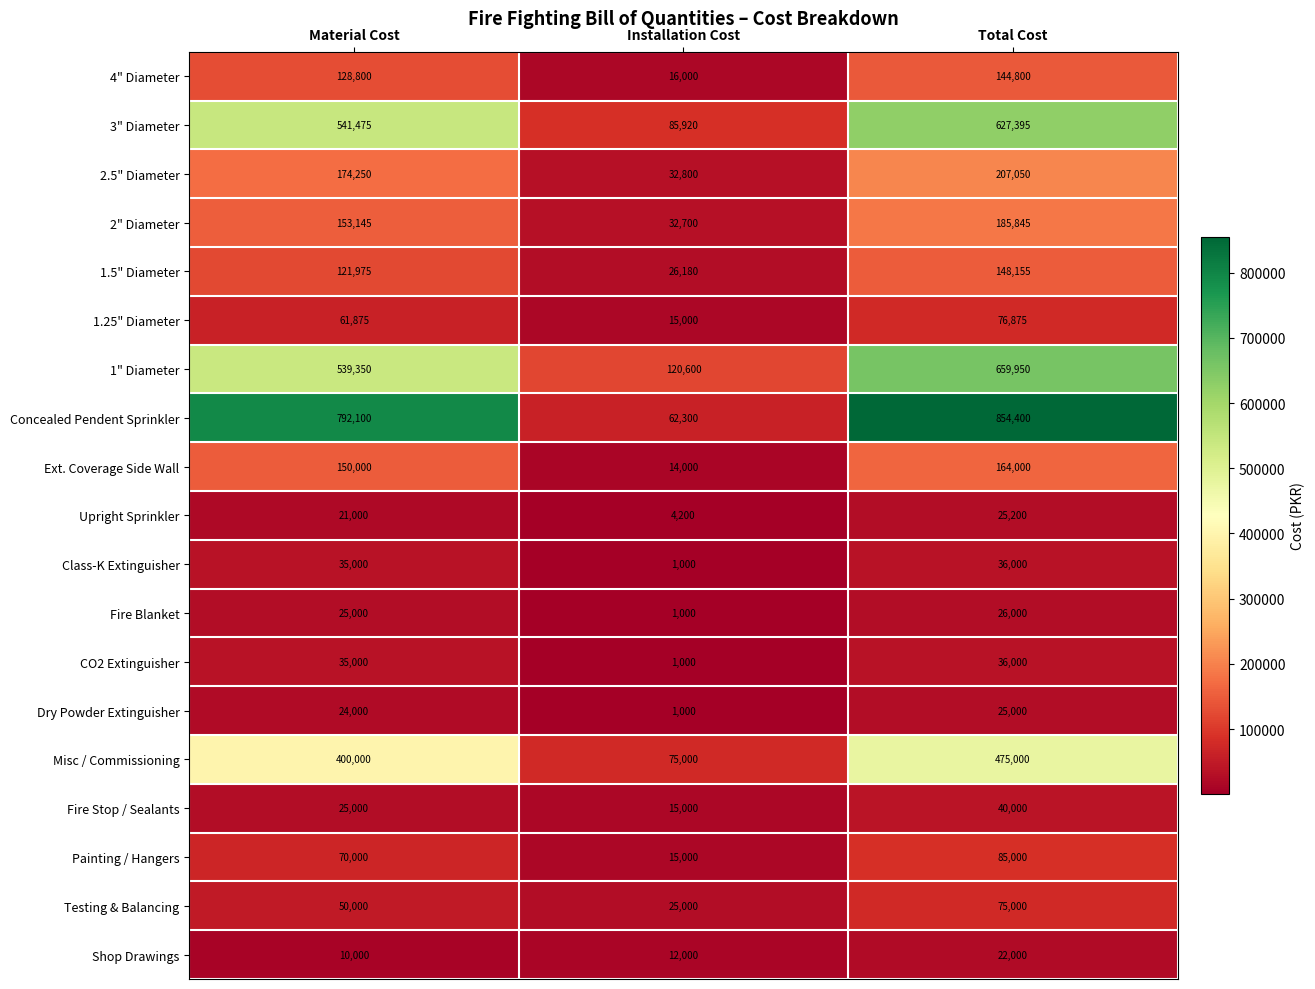

At how many categories does at least one series exceed 596222?

2